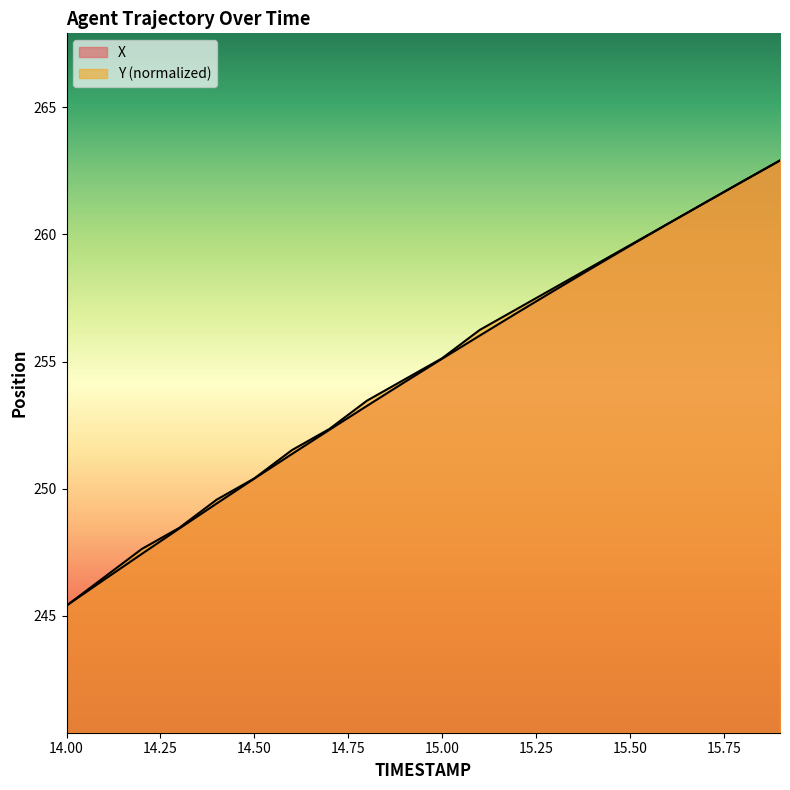

After their last crossing, which series has the higher values: X or Y?

X